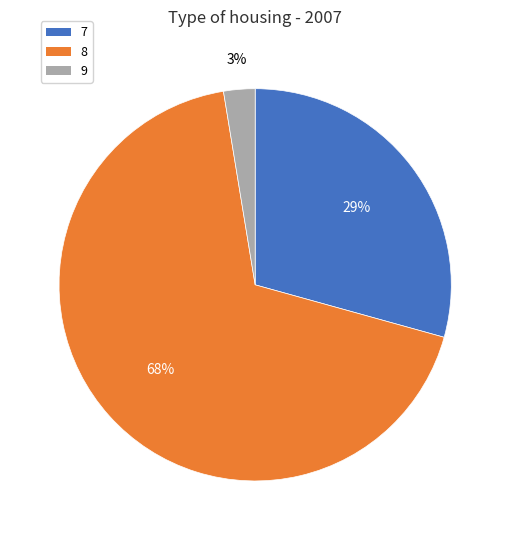

The 9 slice represents 3% of the pie. True or false?

True